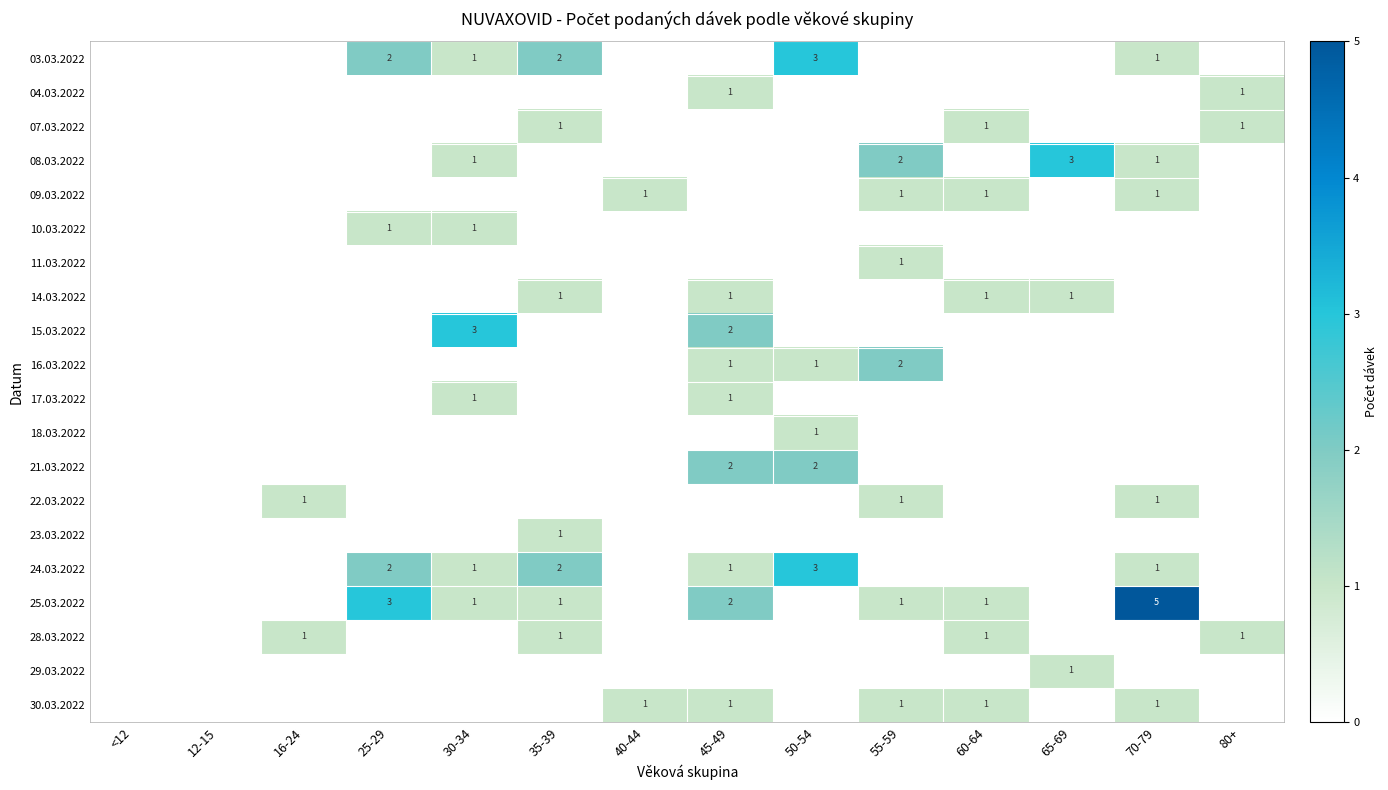

What is the difference between the highest and lowest values at 16-24?

1